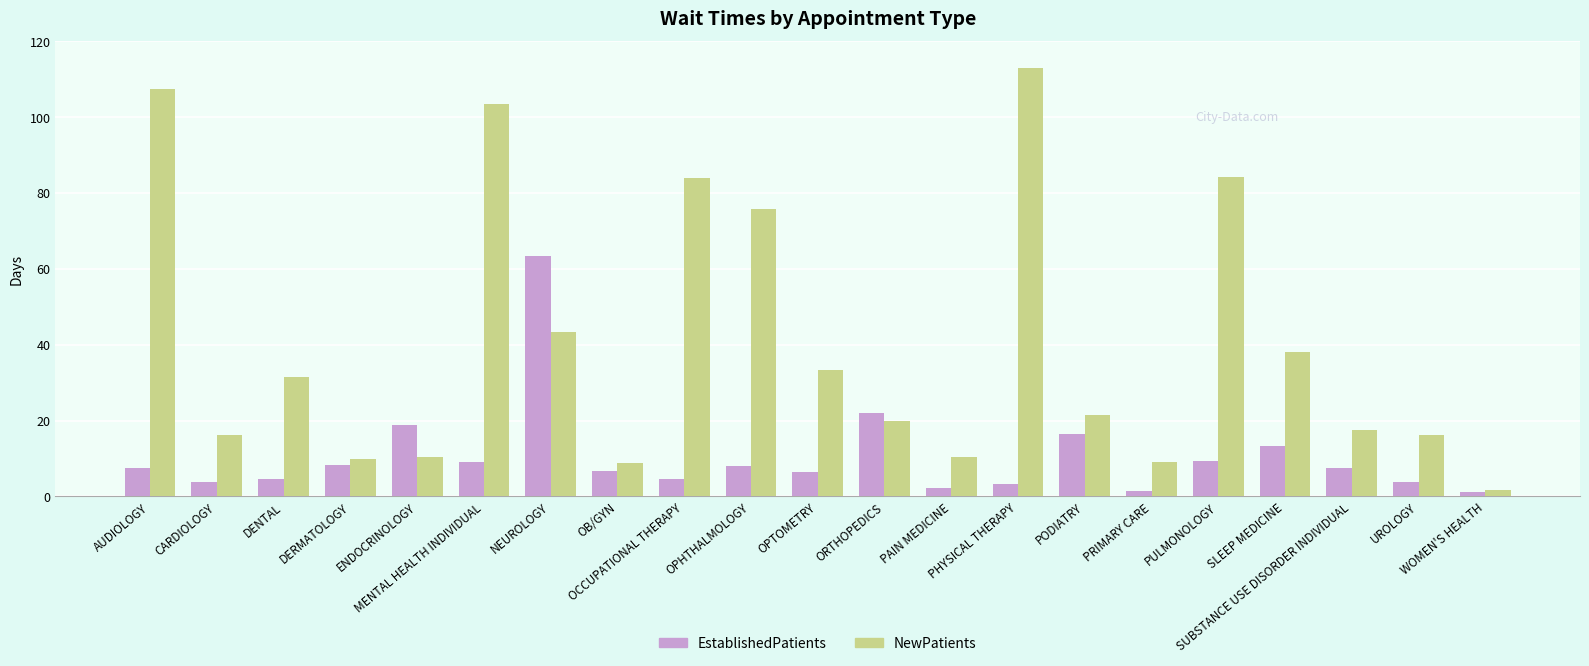

Does the chart contain stacked bars?

No